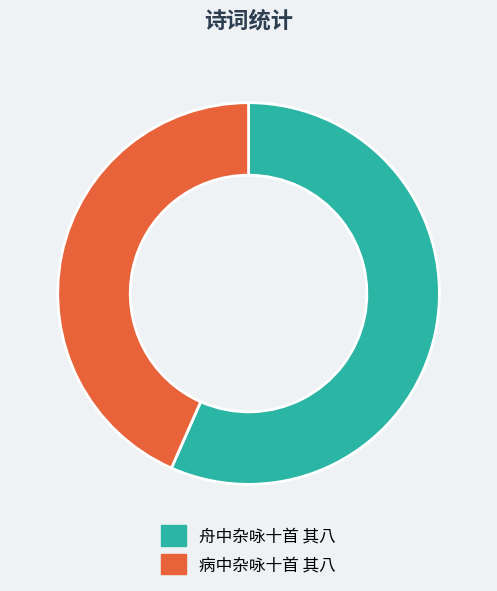

Approximately how many times larger is the value at 病中杂咏十首 其八 compared to 舟中杂咏十首 其八?

0.8